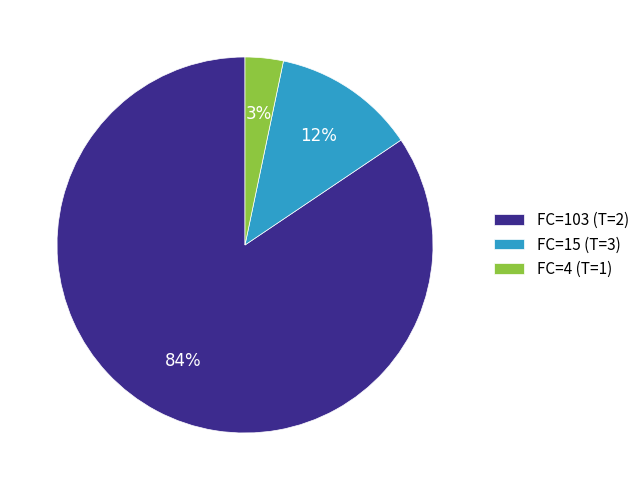

Is it true that FC=4 (T=1) is 3% of the pie?

True